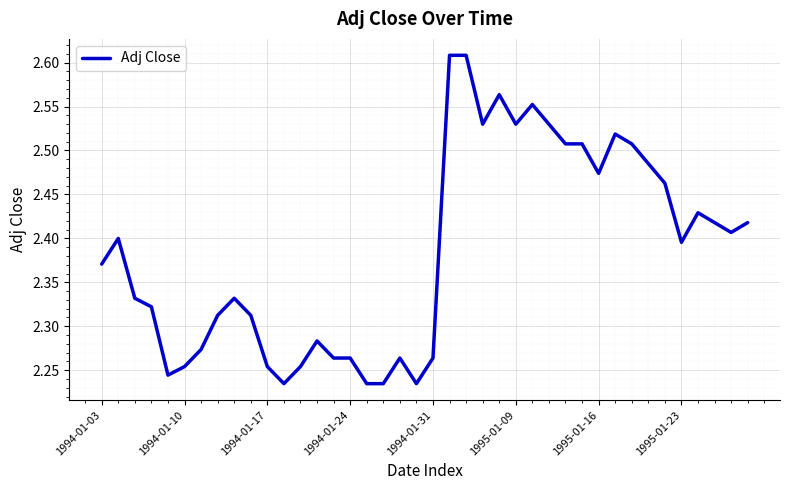

What is the difference between the maximum and minimum values?

0.4